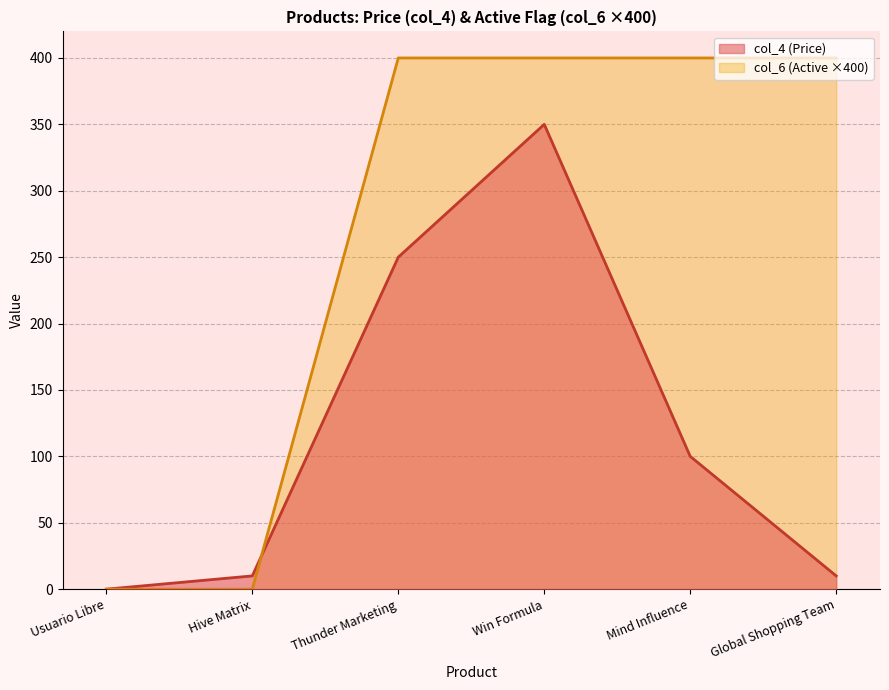

Rank the series by their average value, from highest to lowest.

col_6 (Active ×400), col_4 (Price)